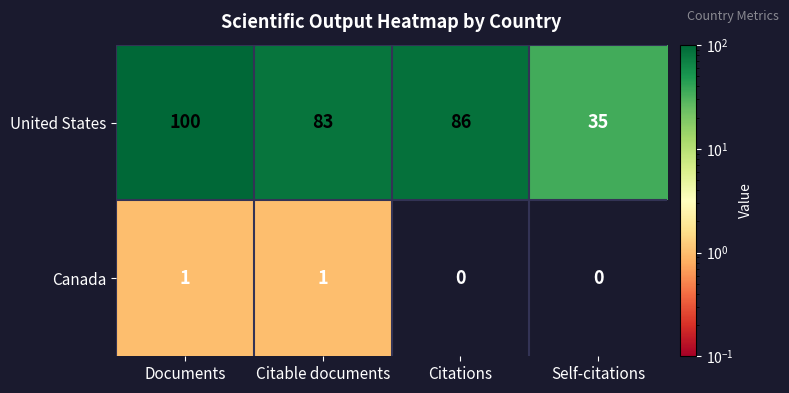

How many data points does each series have?

4